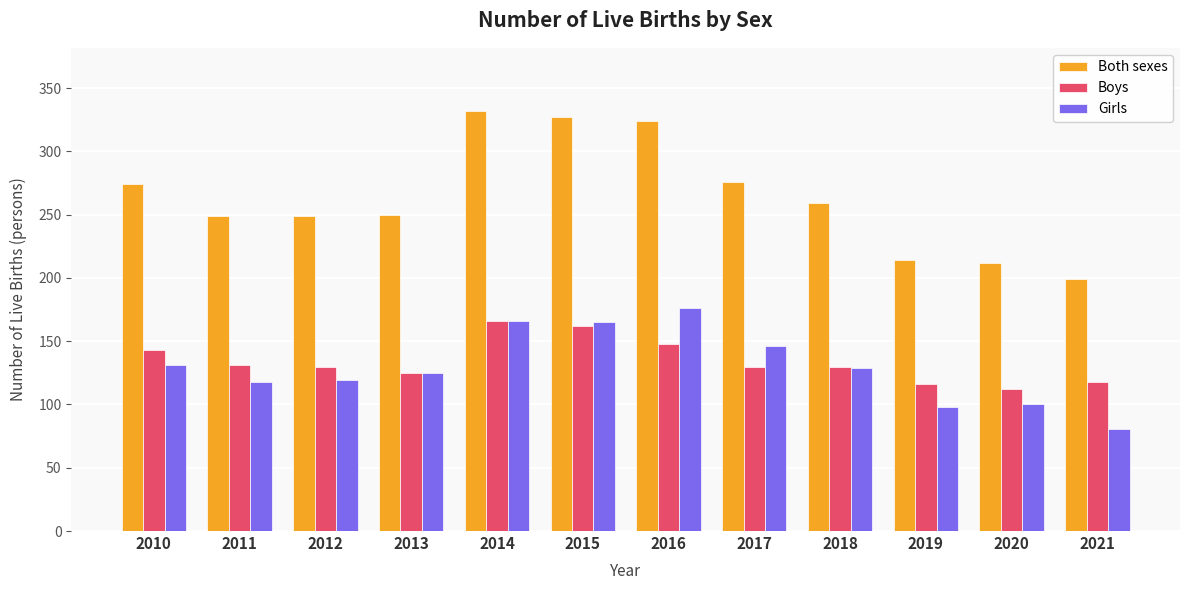

How many values in the Both sexes series are below 259?

6